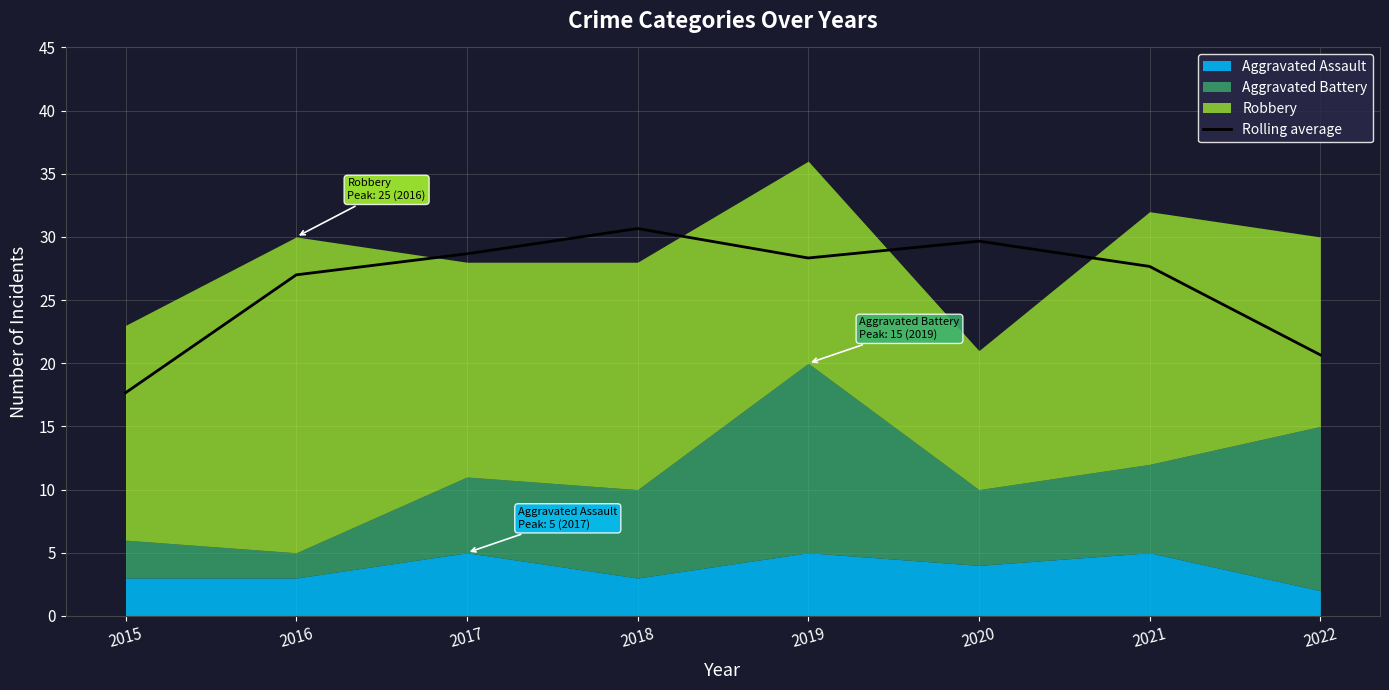

At which category does the data reach its first local valley?

2019